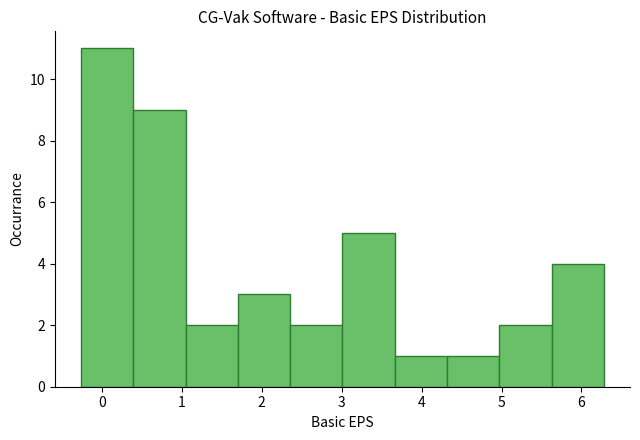

What is the height of the bar covering 5.6 to 6.3 on the x-axis? Neither the bar edges nor the heights are printed on the chart, so give them approximately, as read against the axes.

4